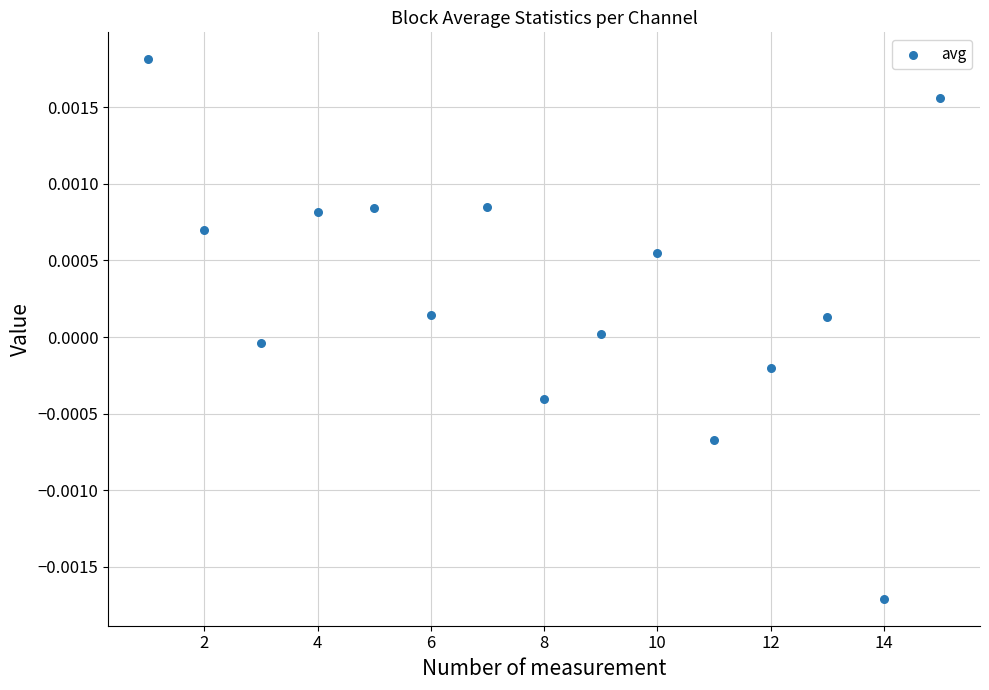

What is the range of X values (max minus min)?

14.0